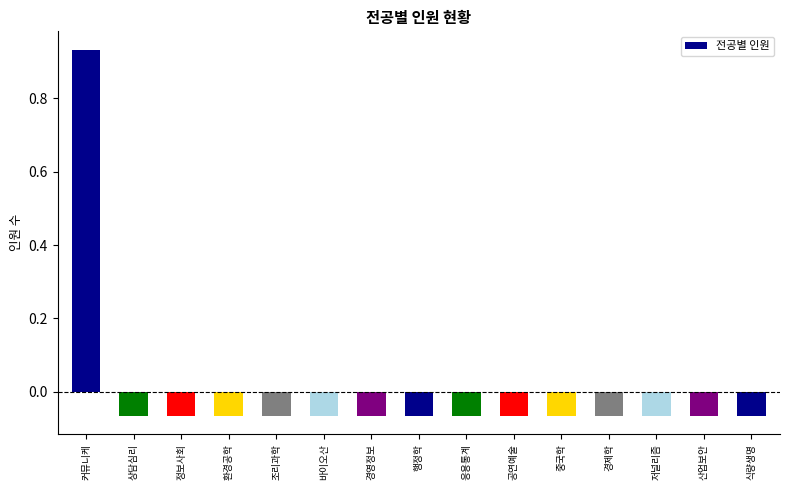

What is the difference between the maximum and minimum values?

1.0